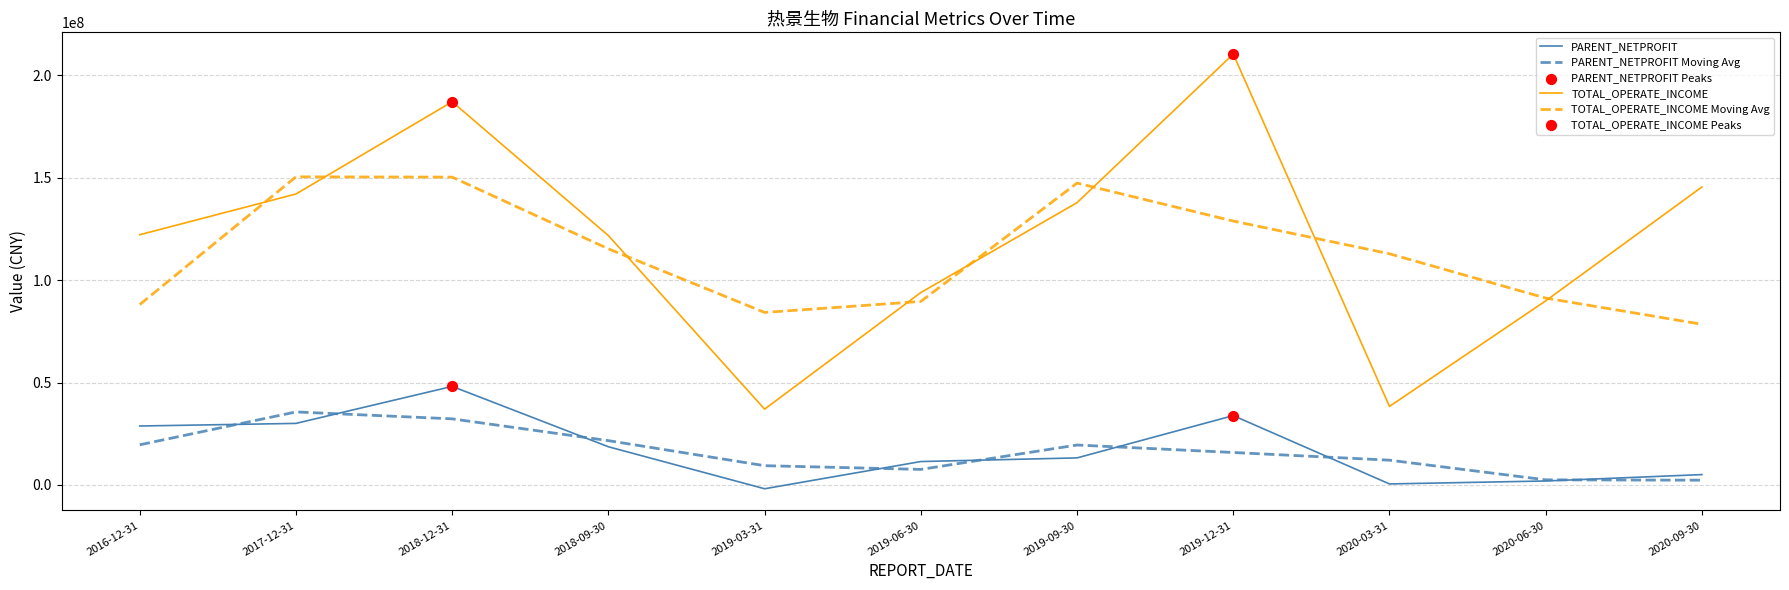

At which category is the sum across all series the highest?

2018-12-31